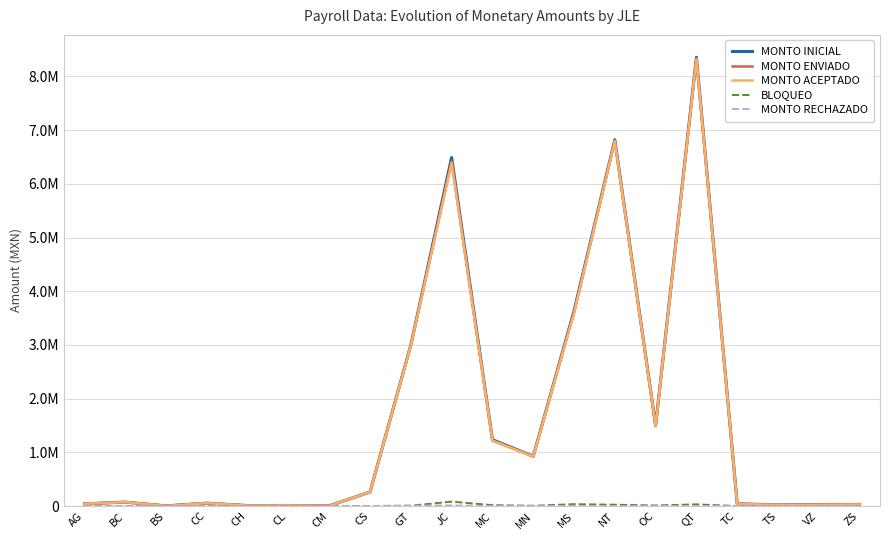

Where does the MONTO ENVIADO series first go above 73036?

BC